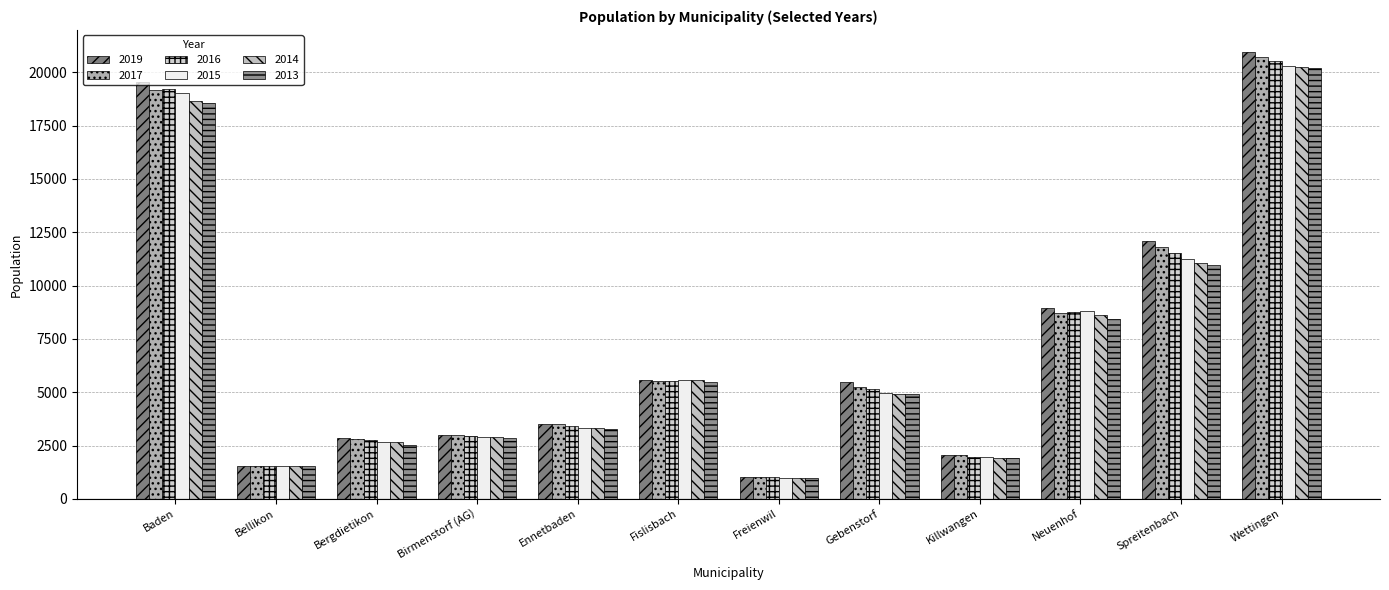

Is it true that 2019 equals 8950 at Neuenhof?

True